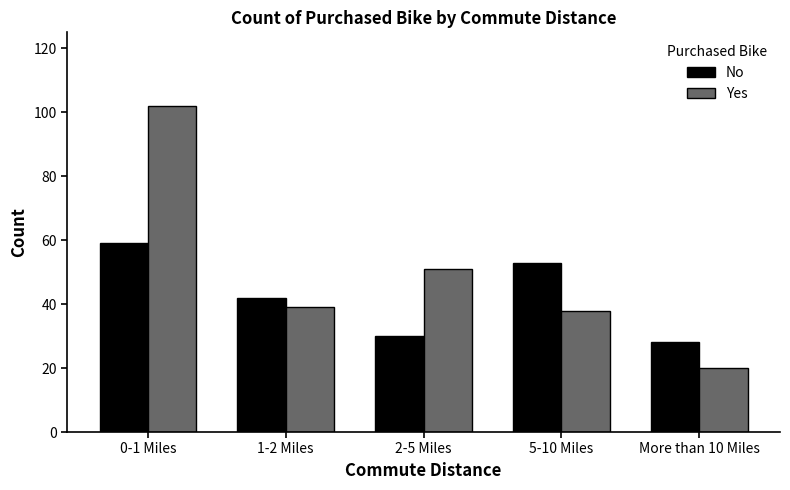

What is the sum of all Yes values?

250